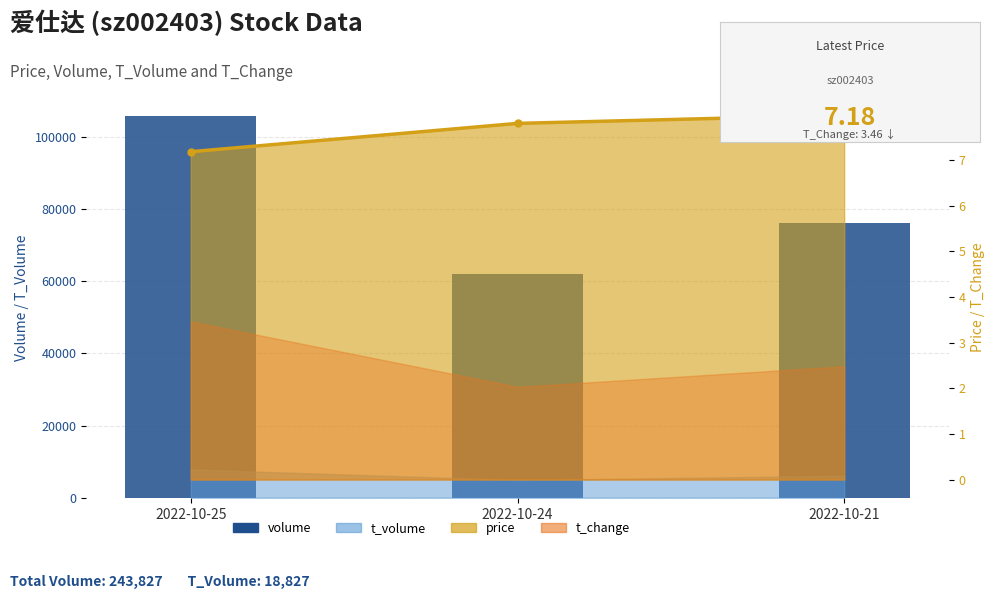

Reading left to right, extract all data points from this chart.

105744	62067	76016